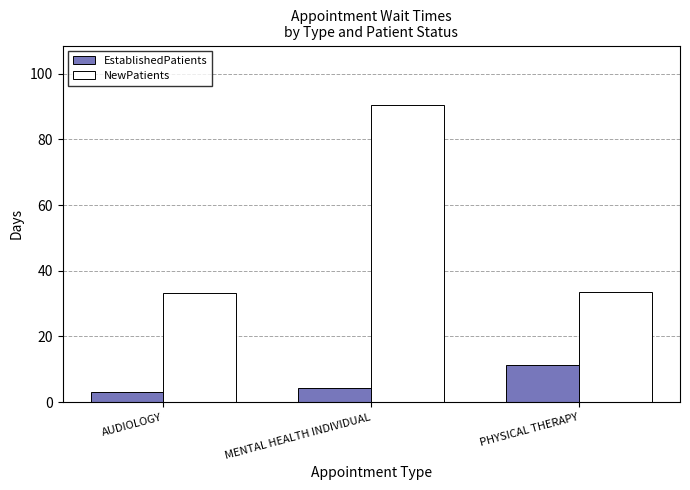

What is the difference between the maximum and minimum values in the EstablishedPatients series?

8.1